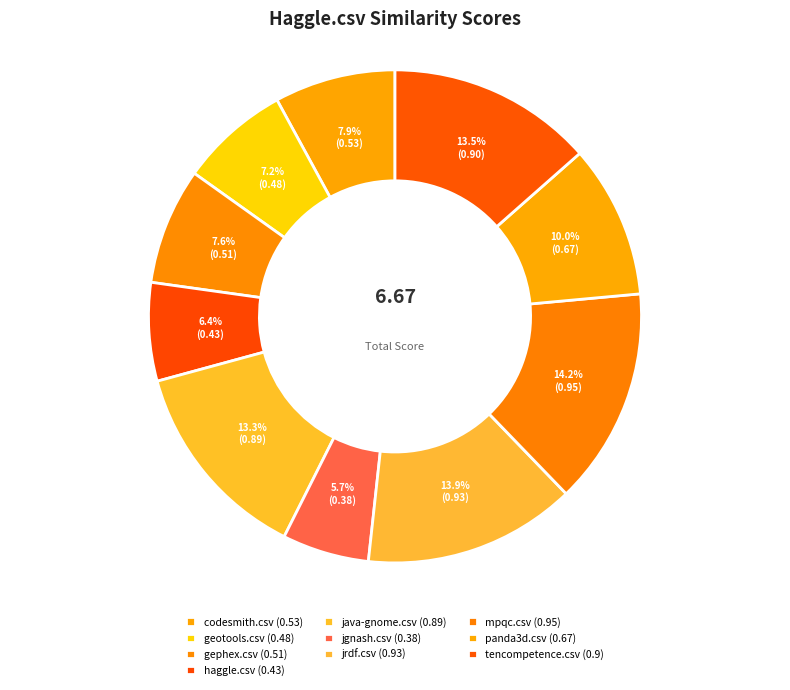

True or false: jgnash.csv accounts for 6% of the total.

True